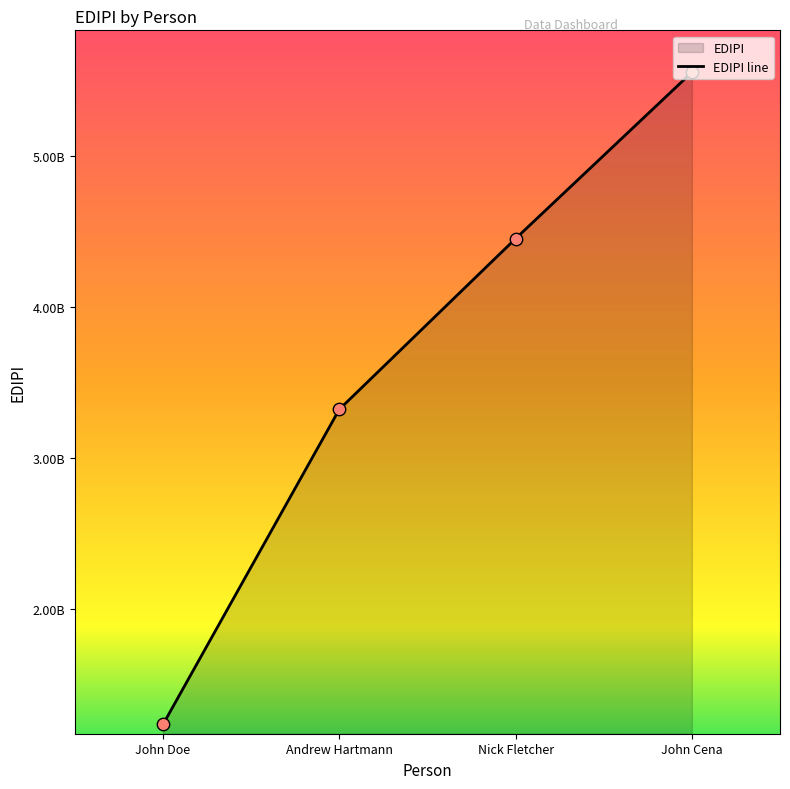

What is the change in value from Nick Fletcher to John Cena?

+1102310234